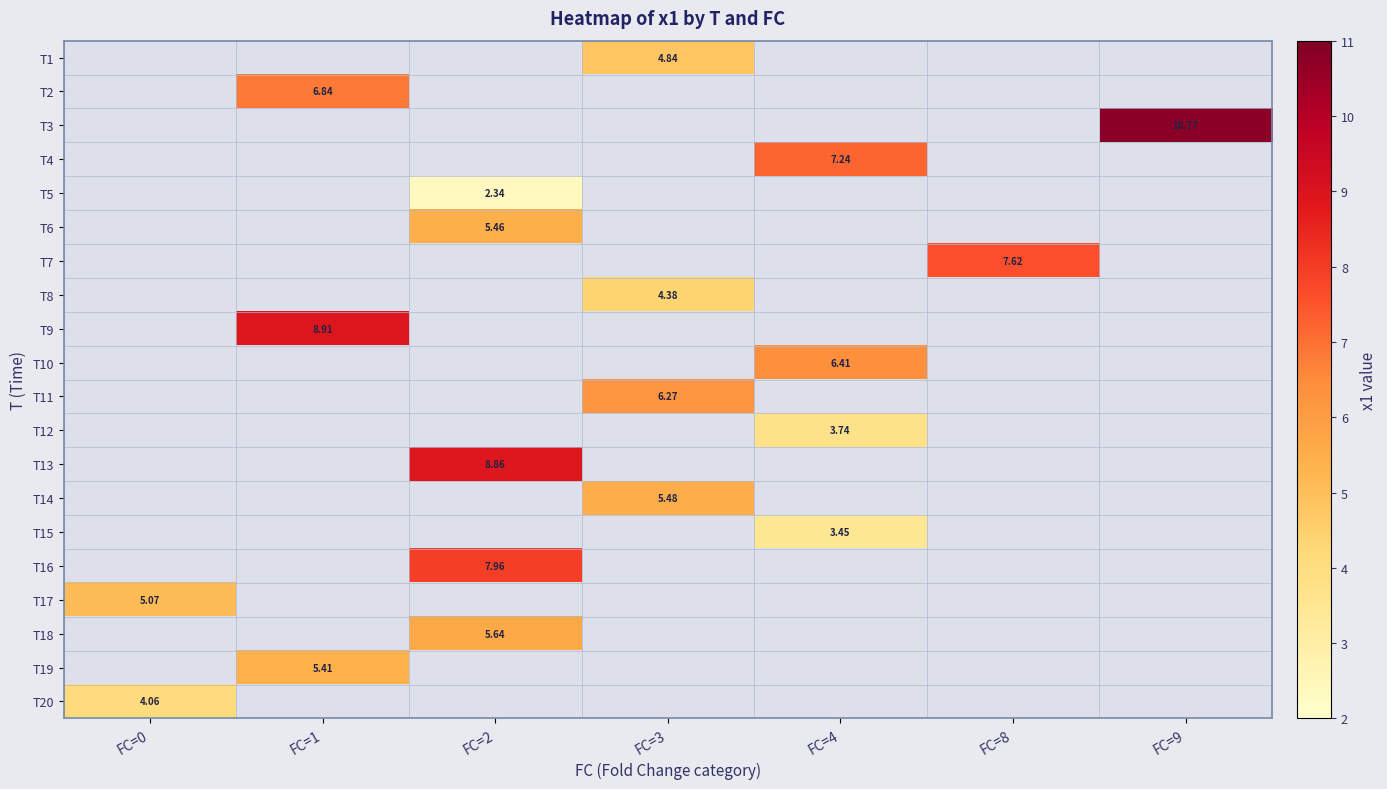

At which category is the sum across all series the highest?

FC=2